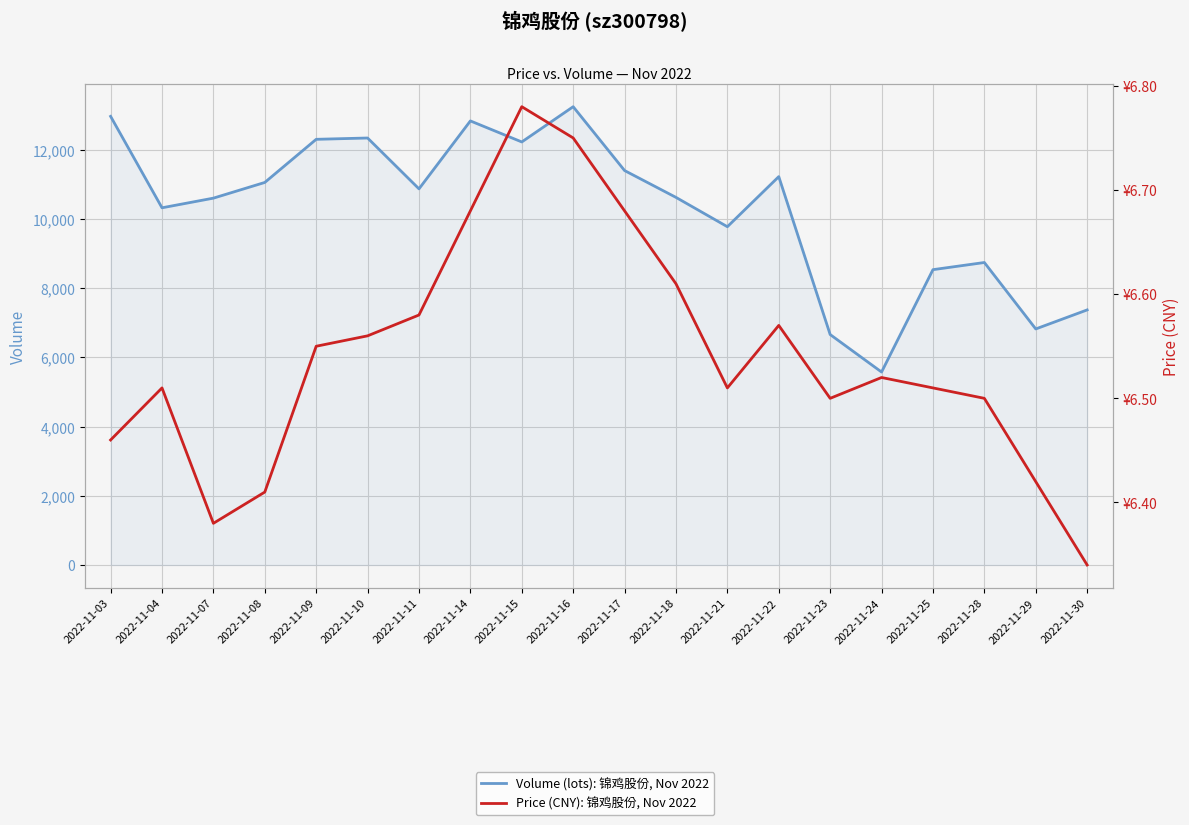

True or false: Price (CNY): 锦鸡股份, Nov 2022 has a value of 10.0 at 2022-11-24.

False